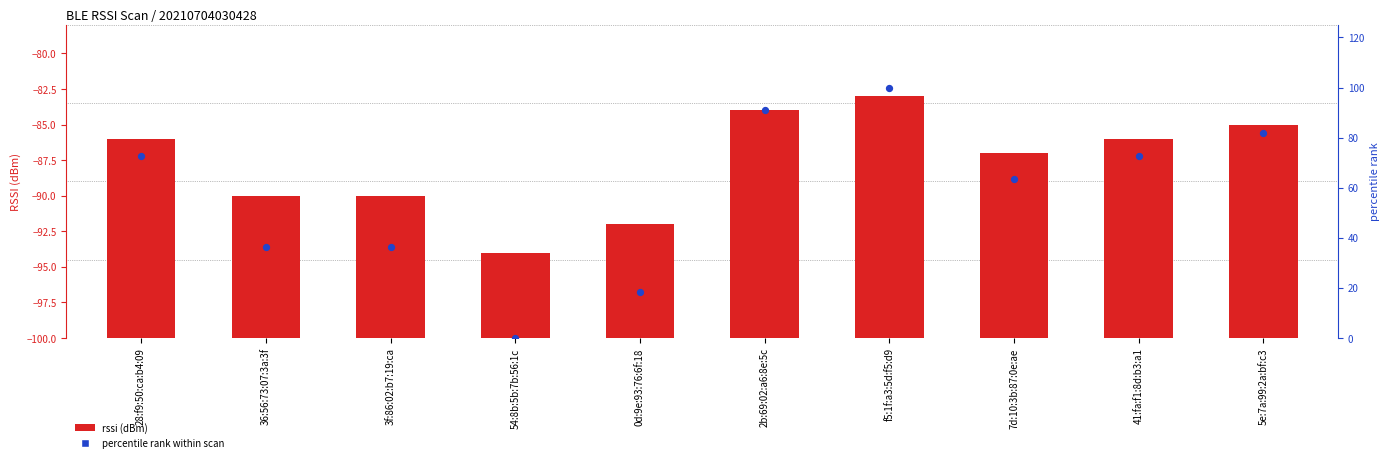

Which series has the largest Y range (max minus min)?

percentile rank within scan